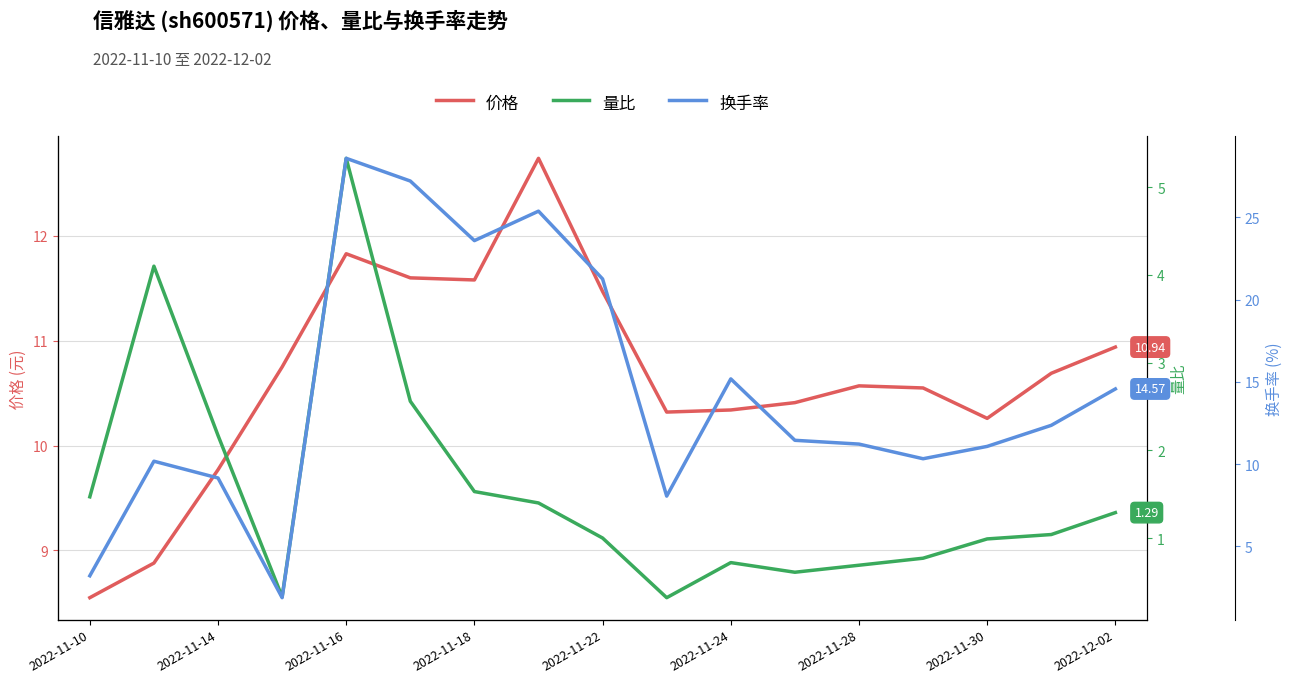

How many lines are shown in the chart?

3